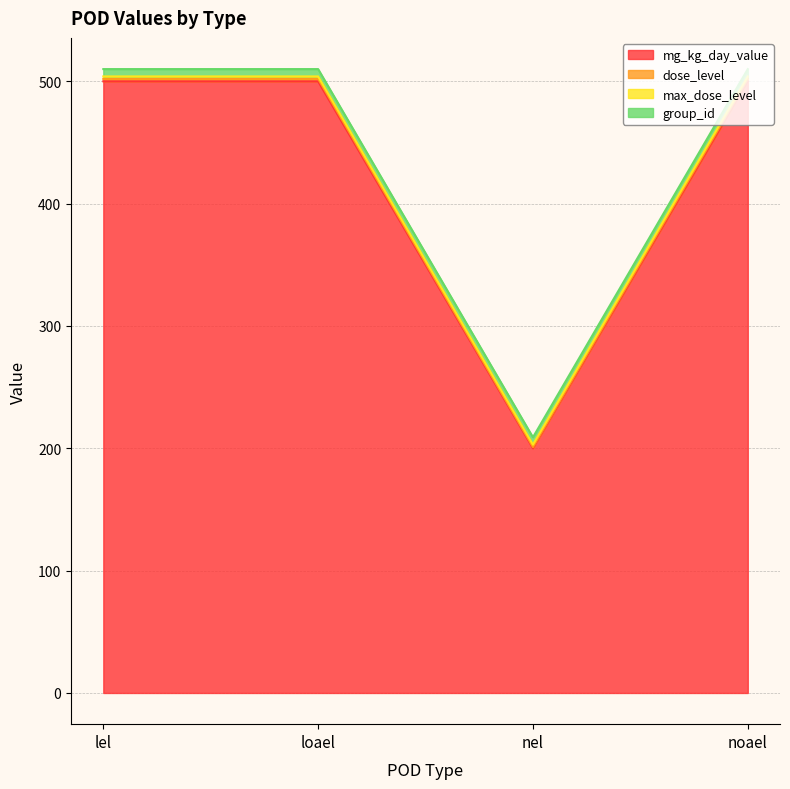

What is the maximum value for mg_kg_day_value?

500